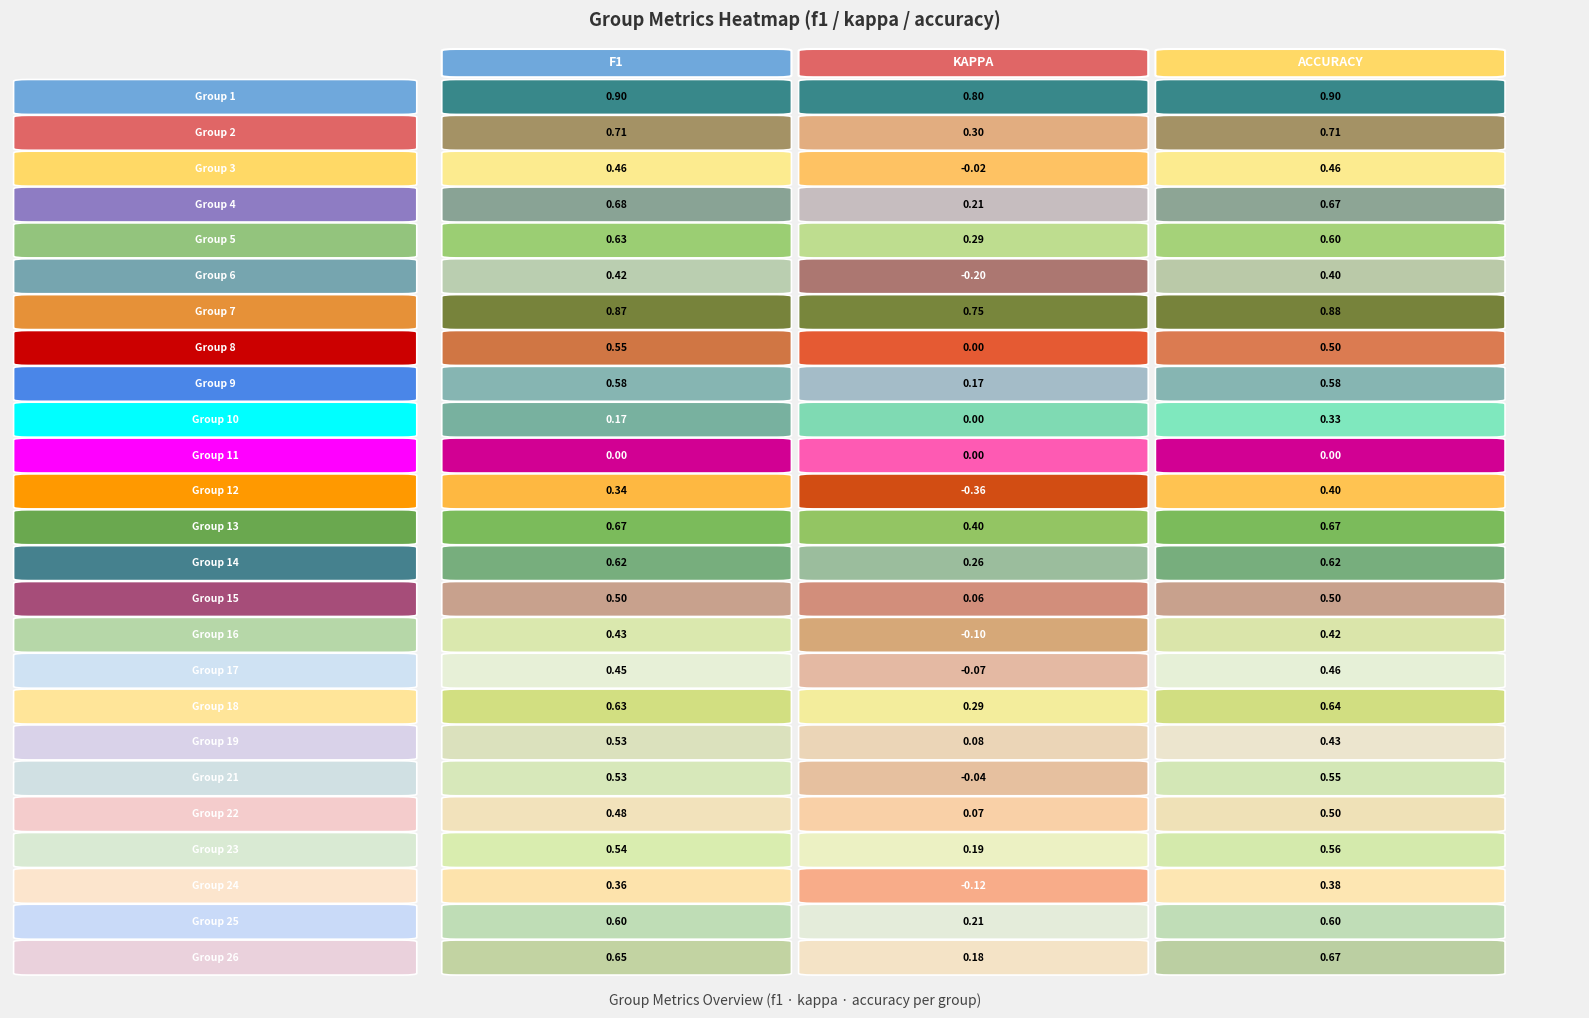

Reading left to right, transcribe all the data shown in this chart.

1: 0.9	0.7	0.5	0.7	0.6	0.4	0.9	0.5	0.6	0.2	0.0	0.3	0.7	0.6	0.5	0.4	0.4	0.6	0.5	0.5	0.5	0.5	0.4	0.6	0.6
2: 0.8	0.3	-0.0	0.2	0.3	-0.2	0.8	0.0	0.2	0.0	0.0	-0.4	0.4	0.3	0.1	-0.1	-0.1	0.3	0.1	-0.0	0.1	0.2	-0.1	0.2	0.2
3: 0.9	0.7	0.5	0.7	0.6	0.4	0.9	0.5	0.6	0.3	0.0	0.4	0.7	0.6	0.5	0.4	0.5	0.6	0.4	0.5	0.5	0.6	0.4	0.6	0.7